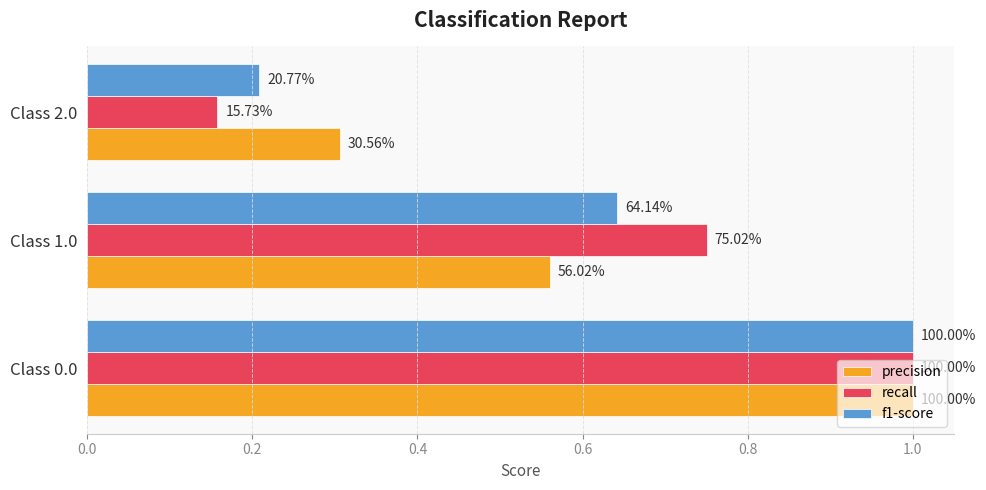

What are all the series names shown in the legend?

precision, recall, f1-score